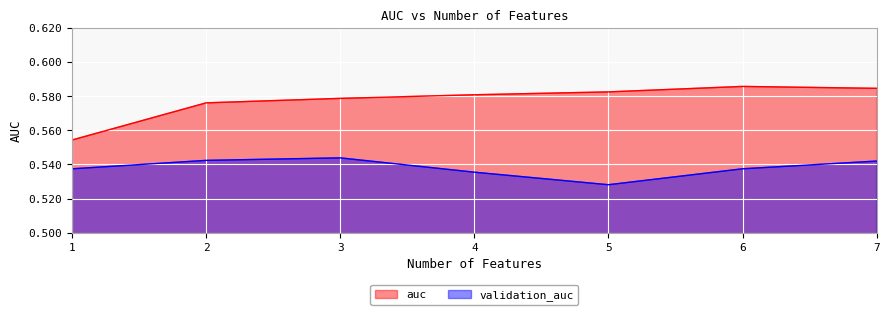

What is the value of the auc point at the 6th from the left?

0.6